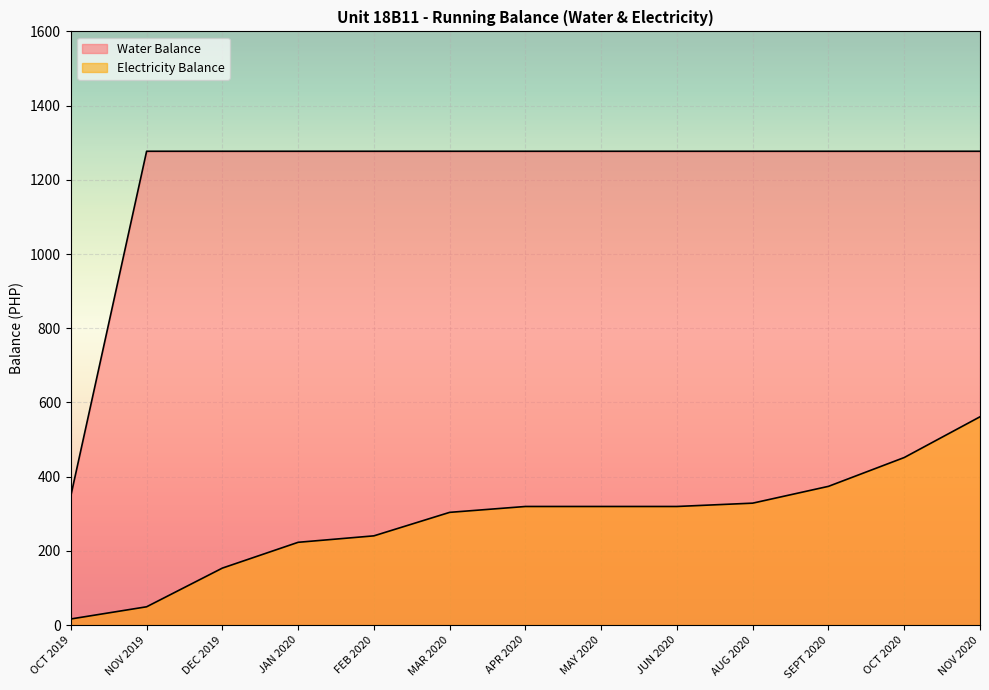

Where does the Water Balance series first go above 1276?

NOV 2019